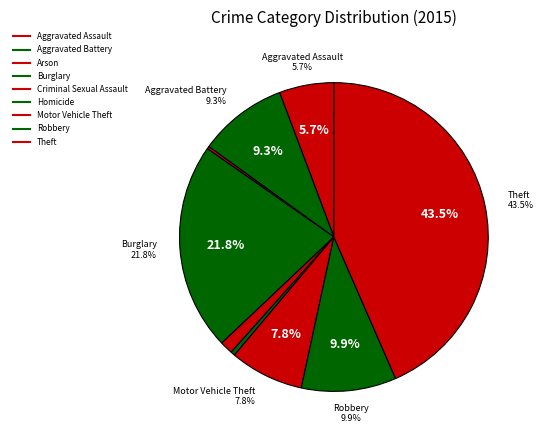

What is the change in value from Homicide to Motor Vehicle Theft?

+248